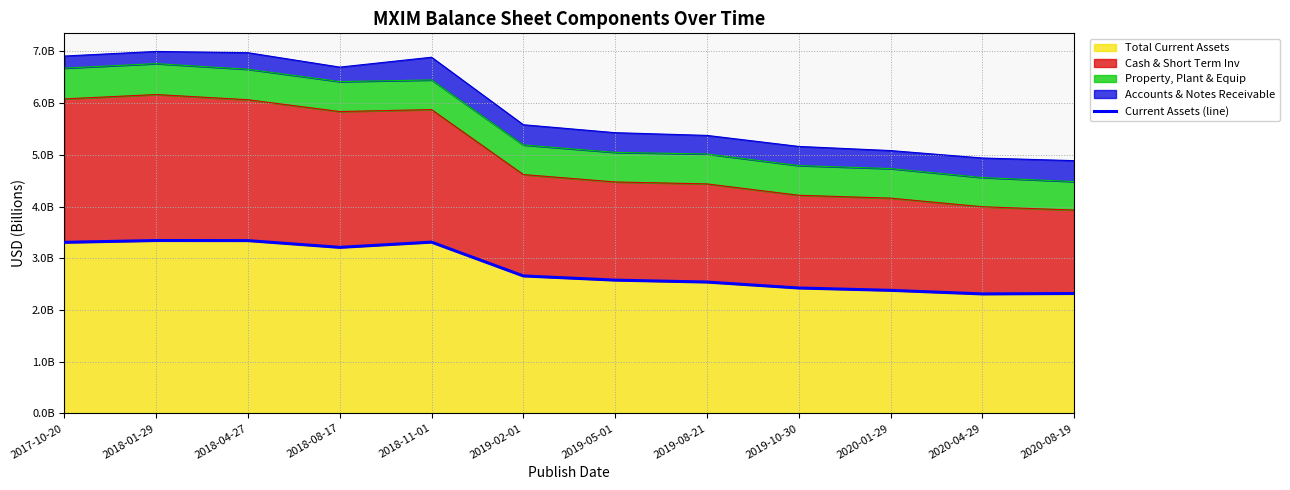

At which category does the data reach its first local valley?

2018-08-17